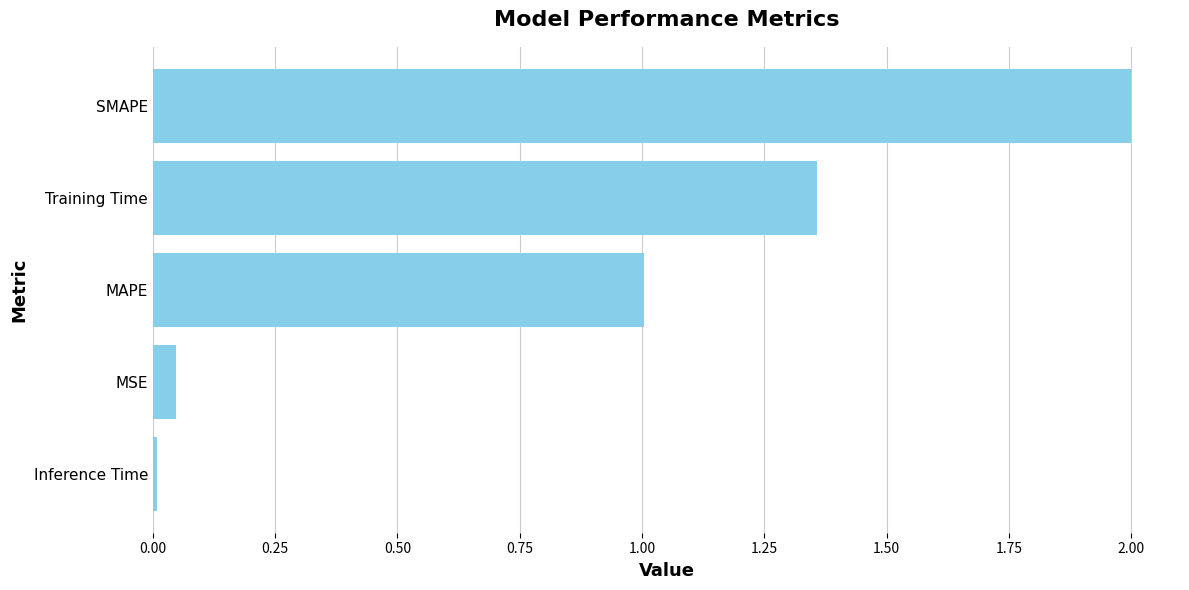

Read the value at MAPE.

1.0